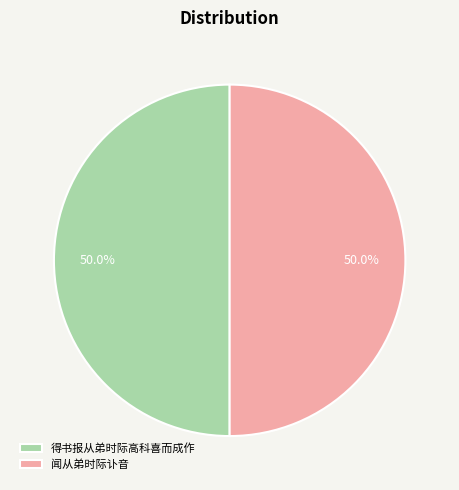

What is the total percentage of 得书报从弟时际高科喜而成作 and 闻从弟时际讣音?

100.0%